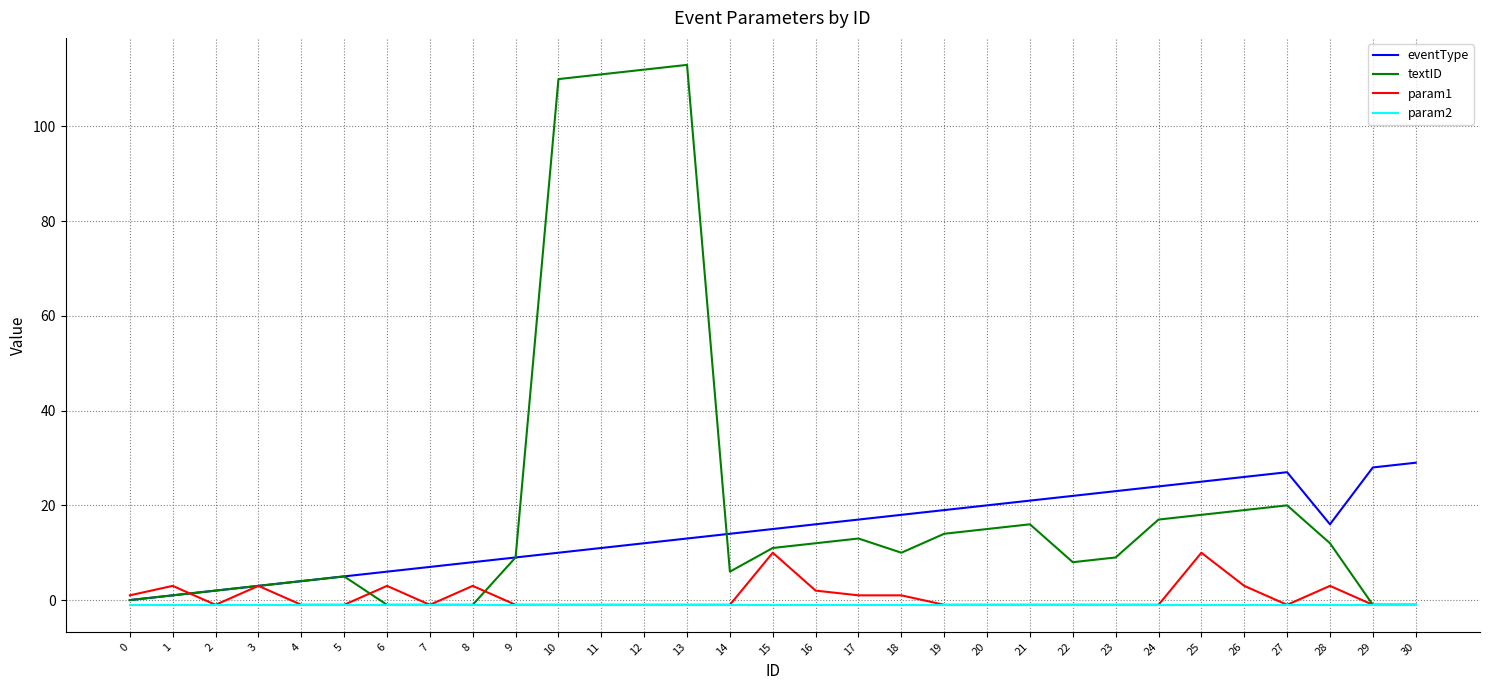

Read the textID value at 24, to the nearest 10.

20